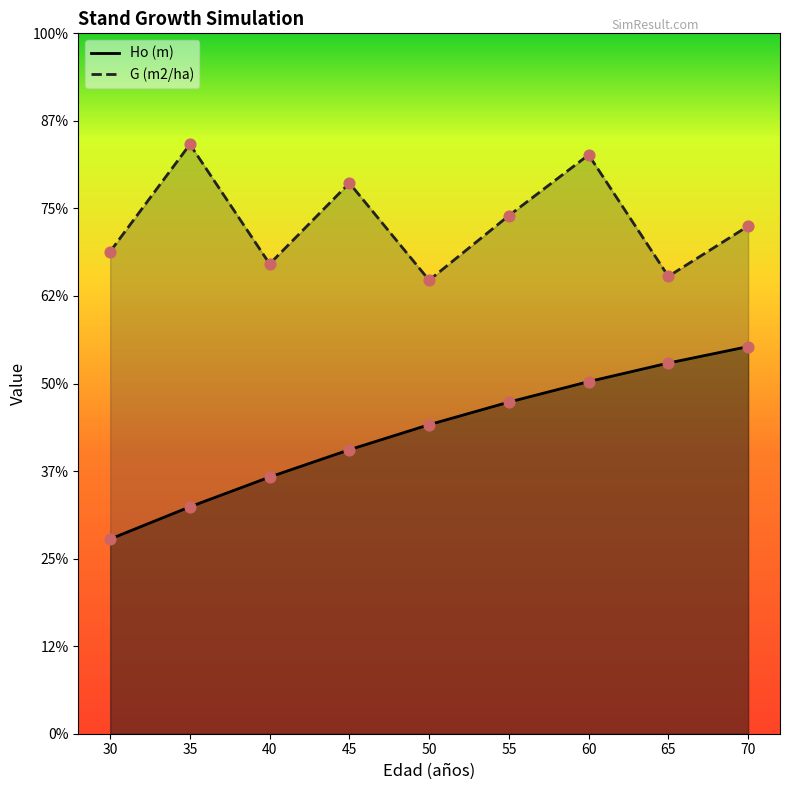

Which series has the widest spread of Y values?

Ho (m)